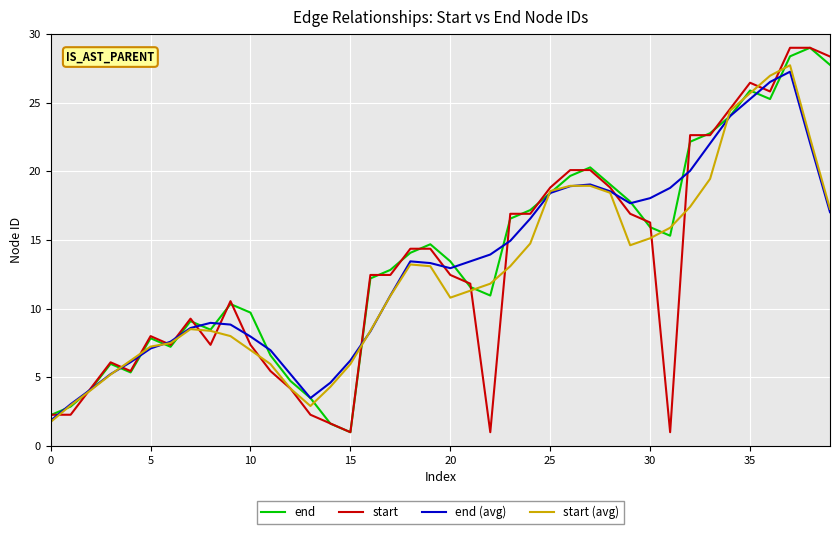

What is the maximum value for end?

29.0